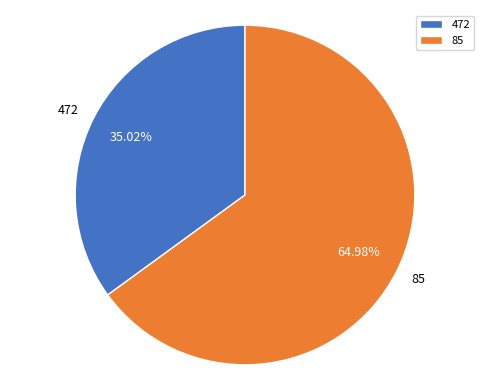

Approximately how many times larger is the value at 472 compared to 85?

0.5